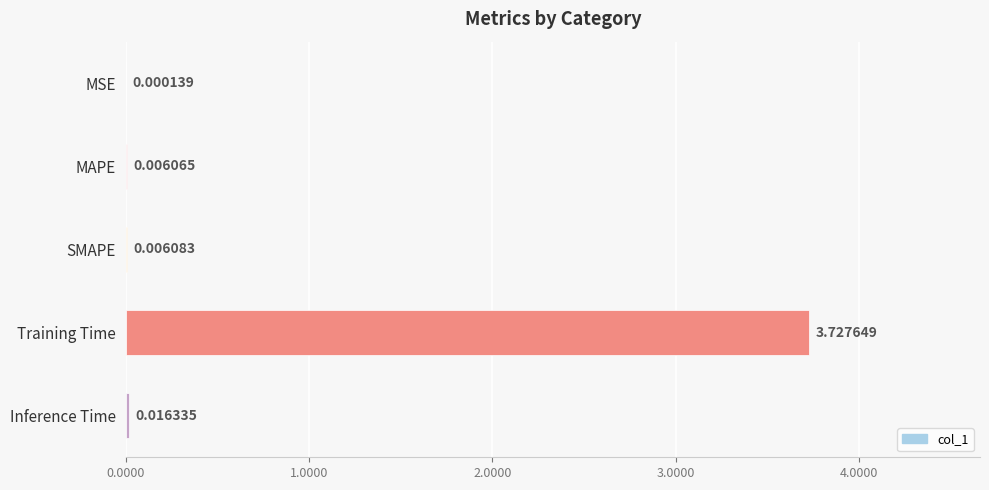

What is the sum of all values?

3.8